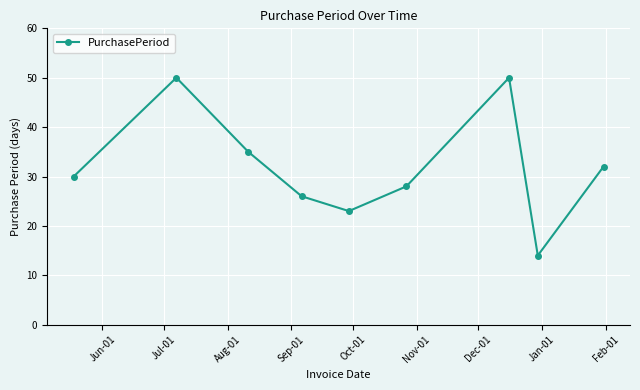

How many points are higher than both their immediate neighbors (excluding endpoints)?

2